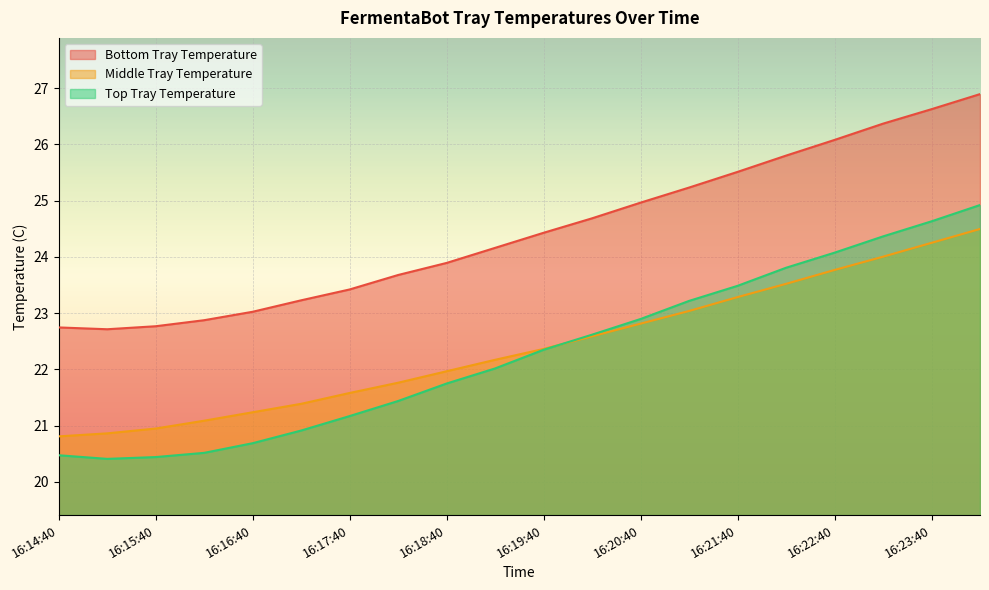

What position from the left is 16:15:40?

3